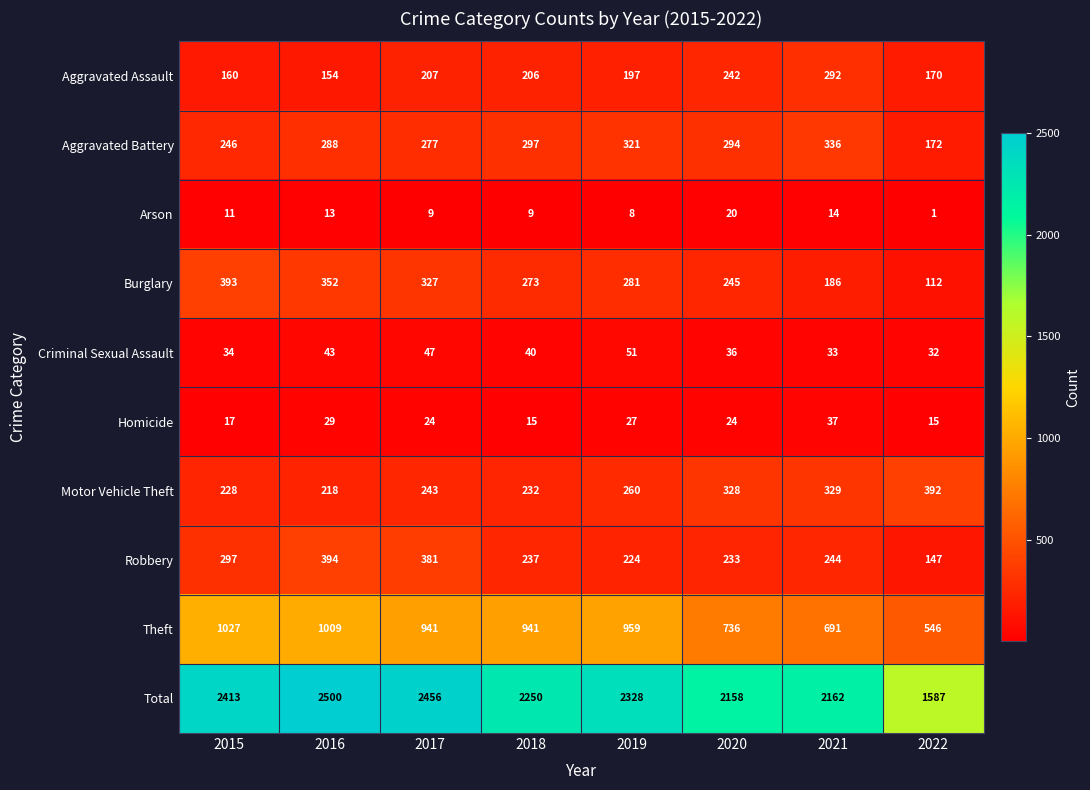

The value of Motor Vehicle Theft at 2018 is 232. True or false?

True